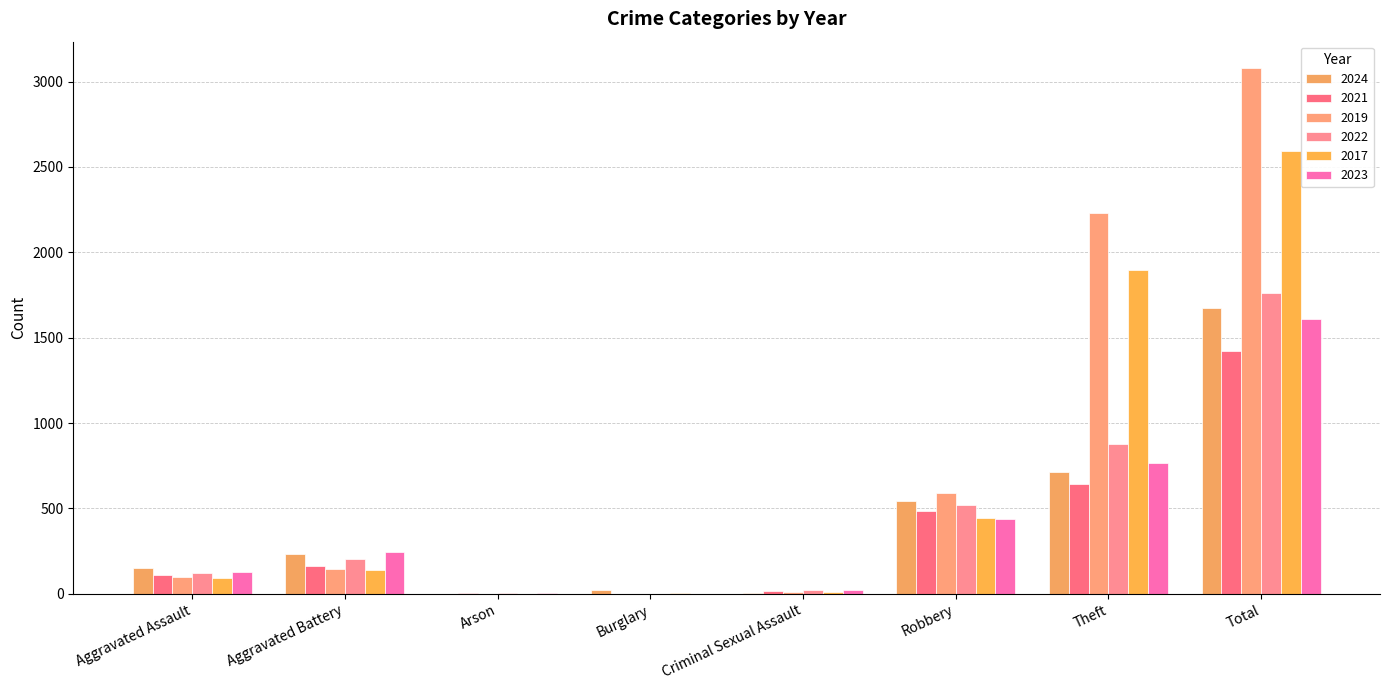

Are the bars grouped side by side (vs. stacked)?

Yes